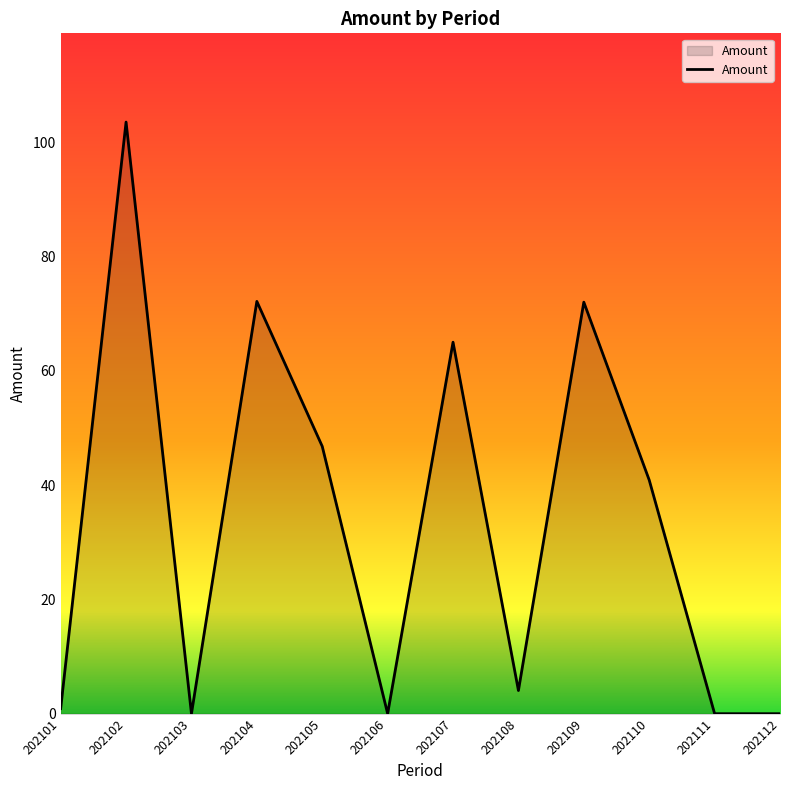

What is the approximate value at 202105?

46.8